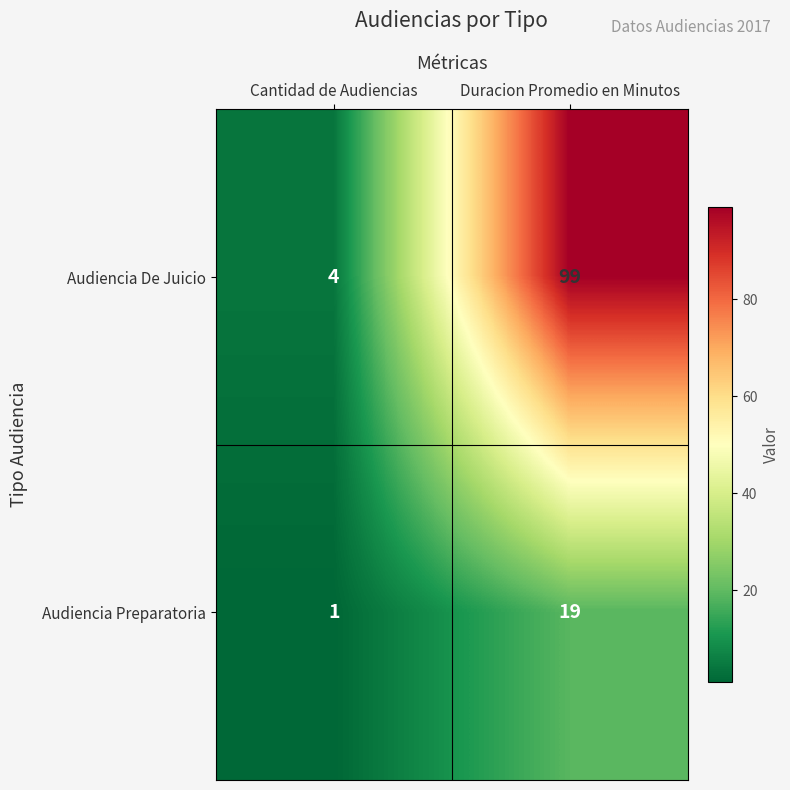

What is the difference between the maximum and minimum values in the Audiencia Preparatoria series?

18